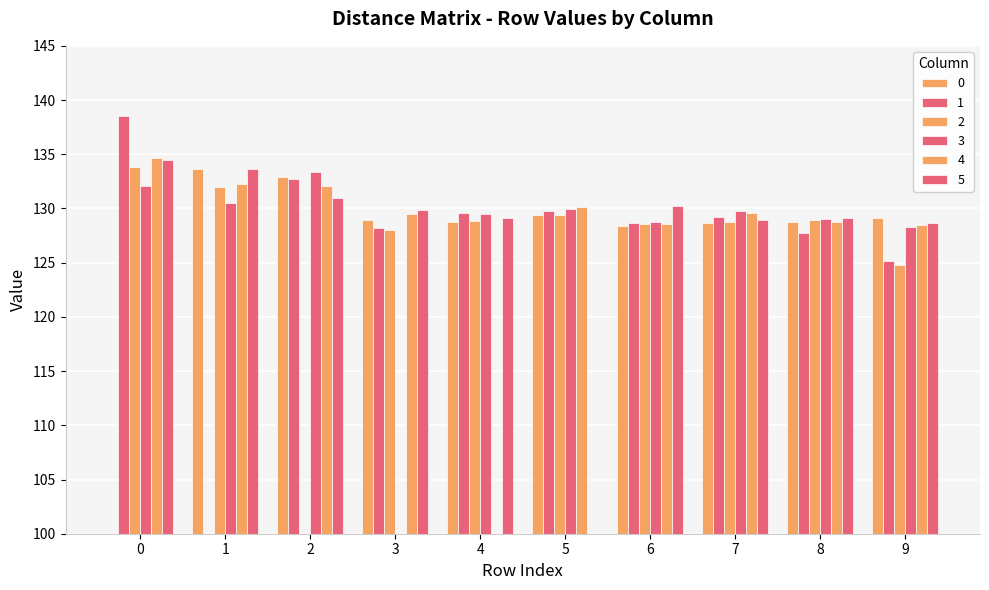

How many values in the 5 series exceed 129?

7